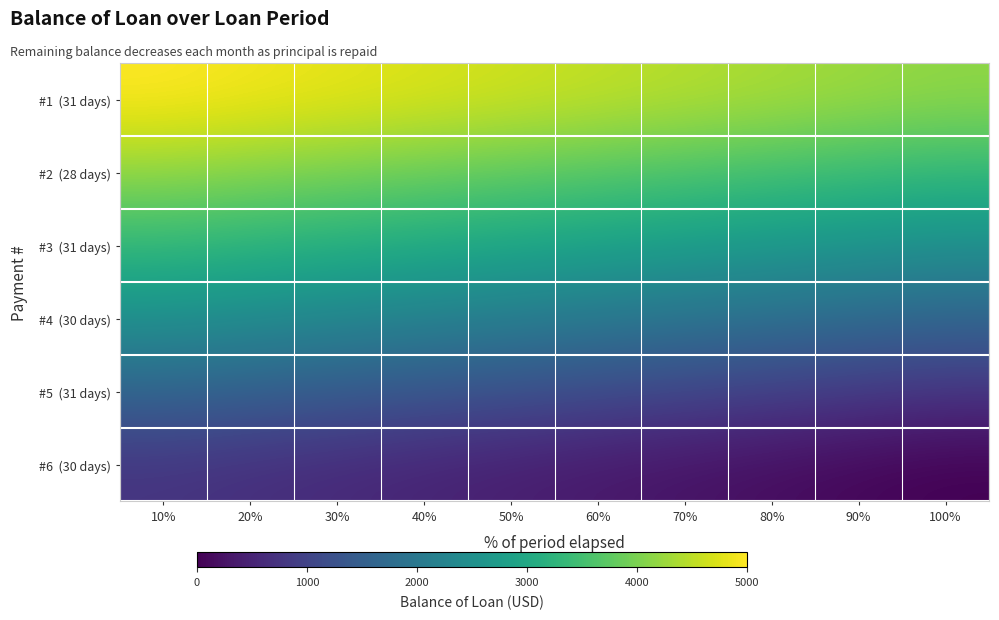

At how many categories does at least one series exceed 4740?

3